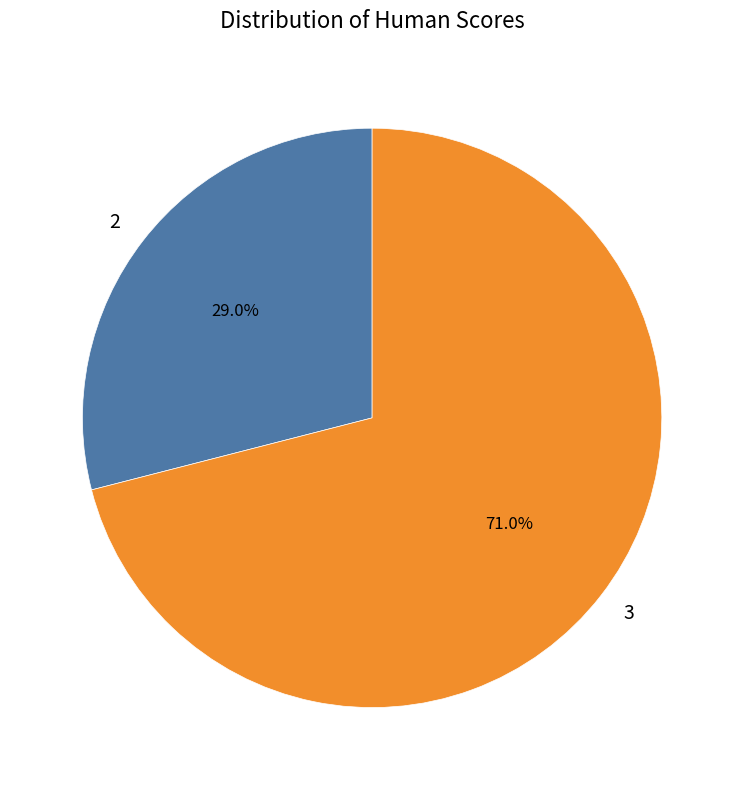

What is the smallest slice in the pie chart?

2